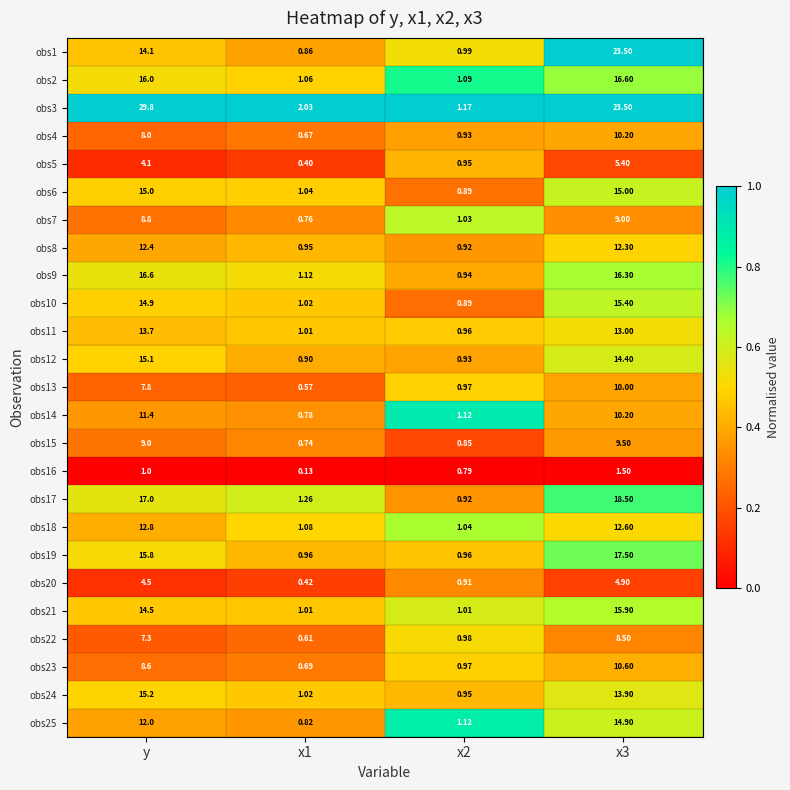

Where is obs13 nearest to the value 5?

y